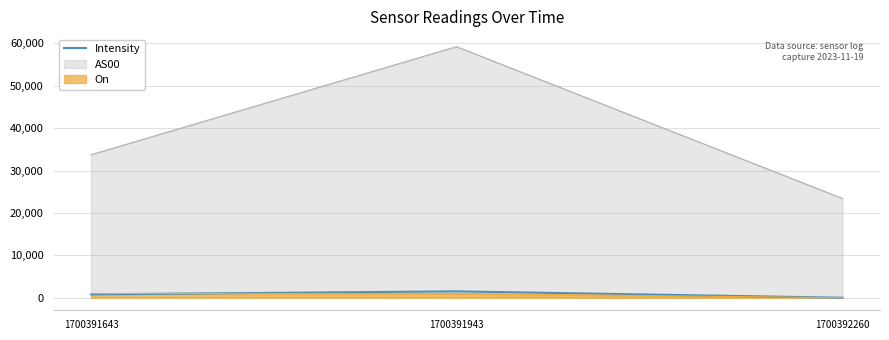

What is the difference between the values at 1700392260 and 1700391943?

1502.5